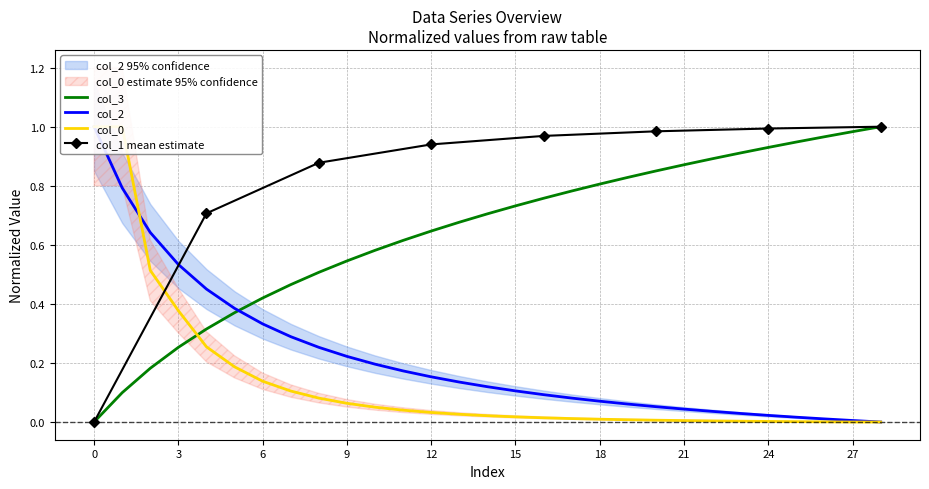

True or false: col_3 has a value of 0.8 at 18.

True